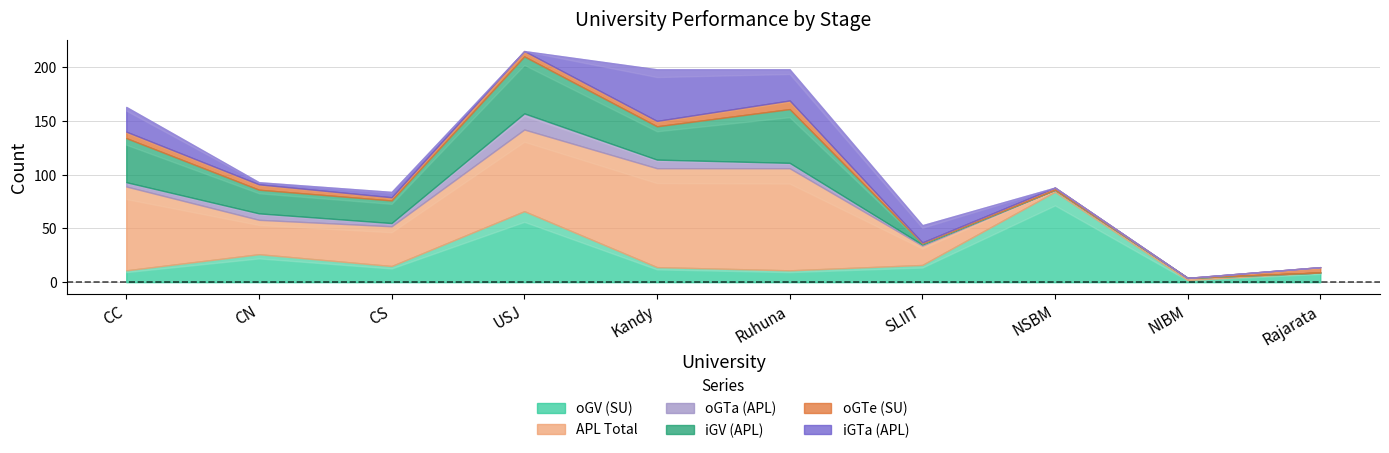

How many series are shown in this chart?

6